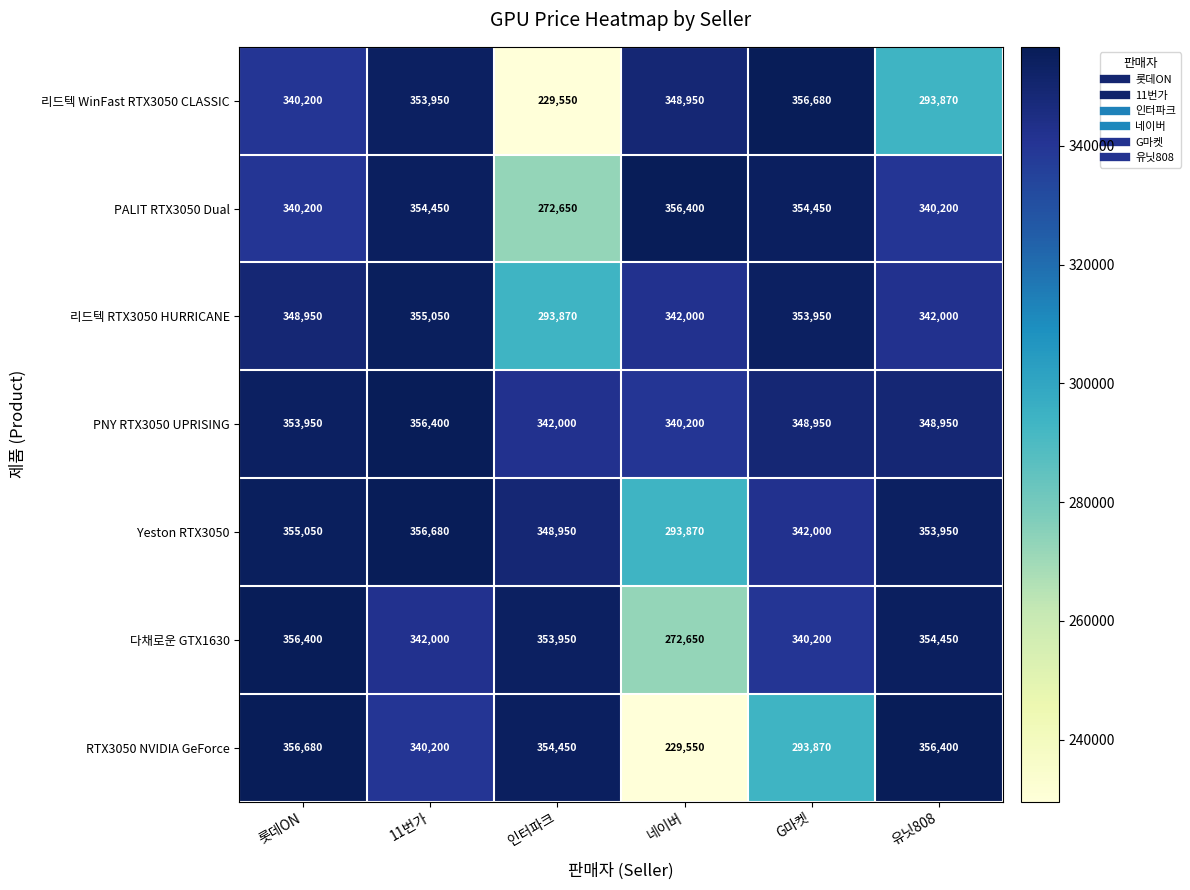

At which category is the sum across all series the highest?

11번가